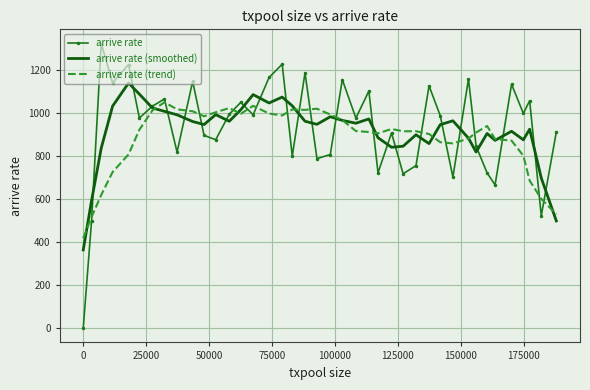

In arrive rate, how many points are higher than both neighbors (excluding endpoints)?

14